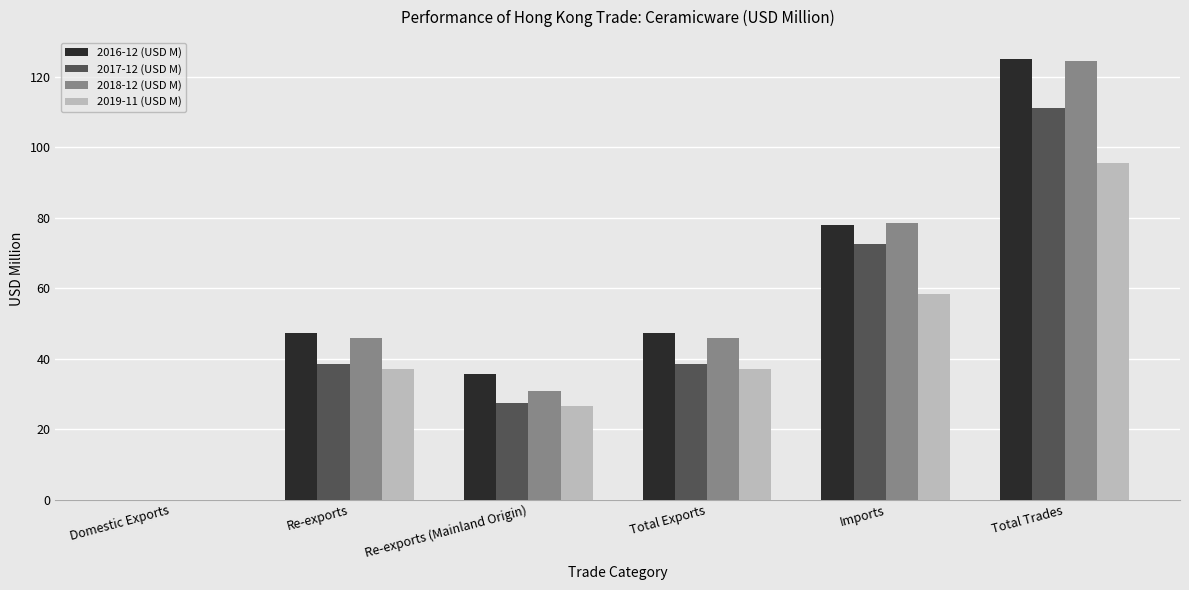

The 2019-11 (USD M) series shows 37.1 at Total Exports. True or false?

True